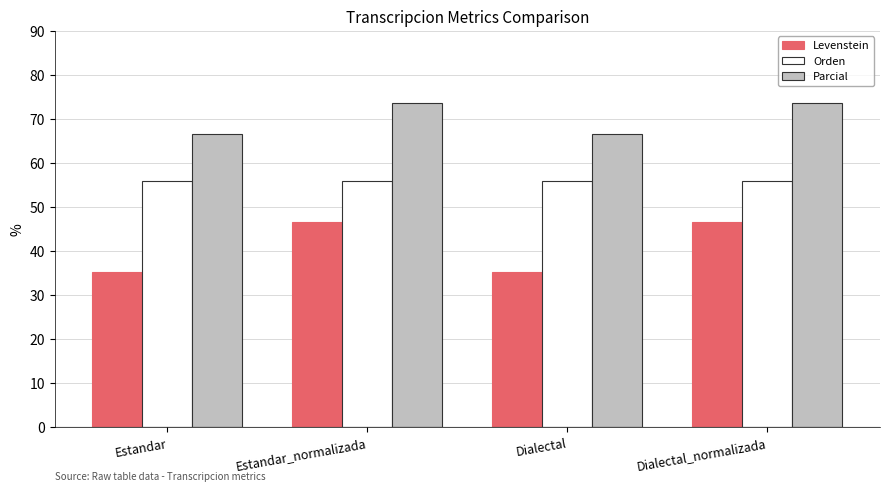

Reading right to left, extract all data points from this chart.

Levenstein: Dialectal_normalizada=46.7	Dialectal=35.3	Estandar_normalizada=46.7	Estandar=35.3
Orden: Dialectal_normalizada=56.0	Dialectal=56.0	Estandar_normalizada=56.0	Estandar=56.0
Parcial: Dialectal_normalizada=73.7	Dialectal=66.7	Estandar_normalizada=73.7	Estandar=66.7